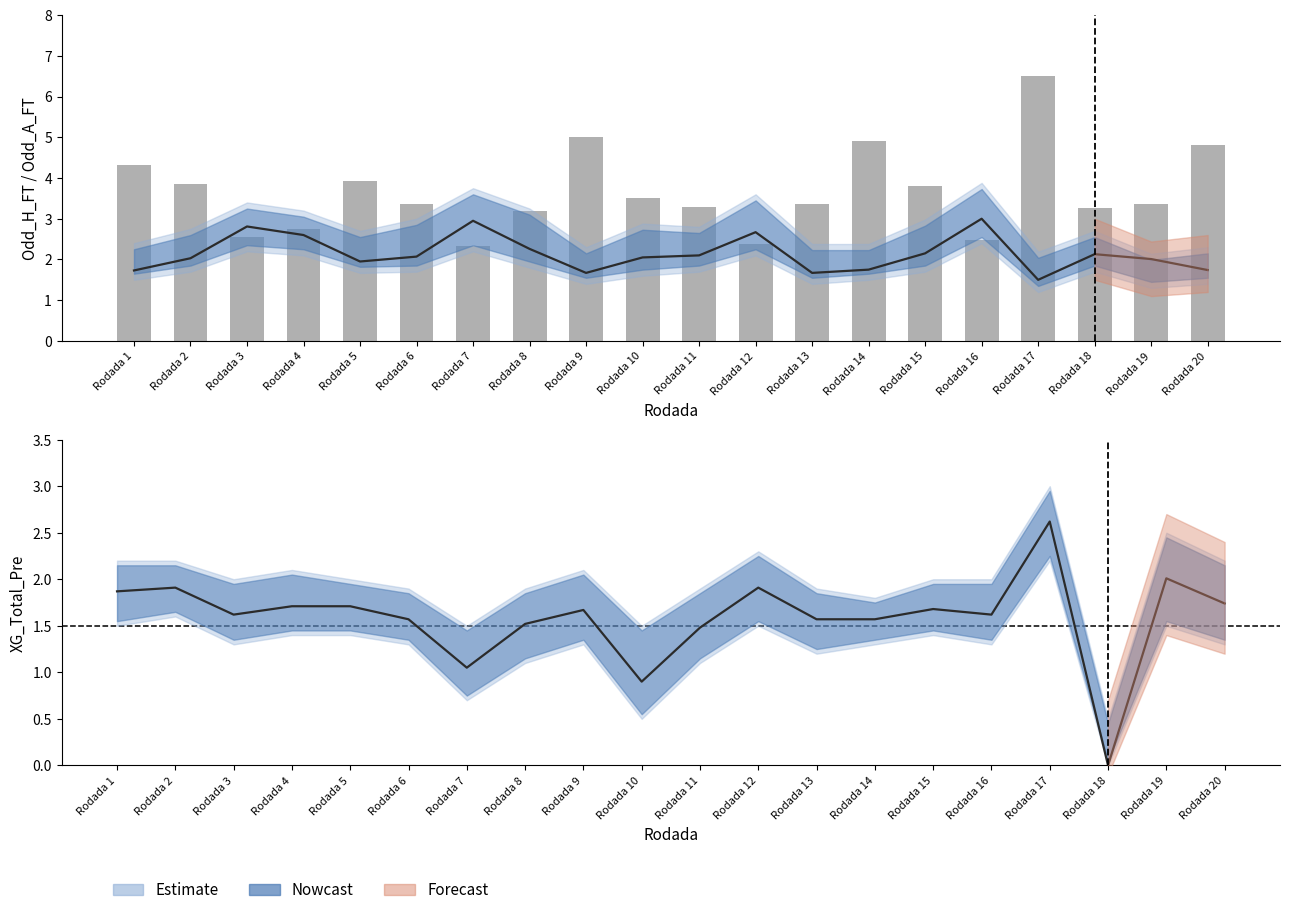

At which category does the chart reach its minimum across all series?

Rodada 18